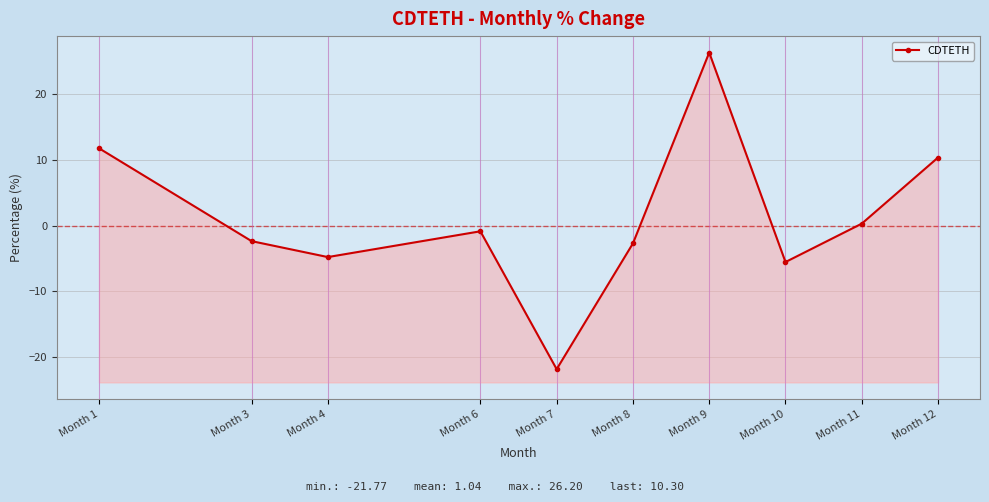

True or false: there are more than 2 points higher than both neighbors.

False